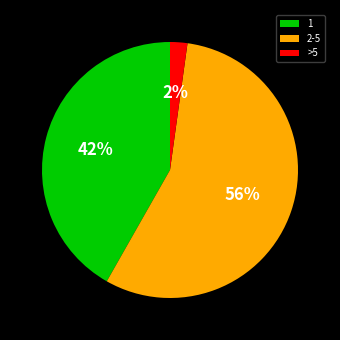

Which slice is the smallest?

>5